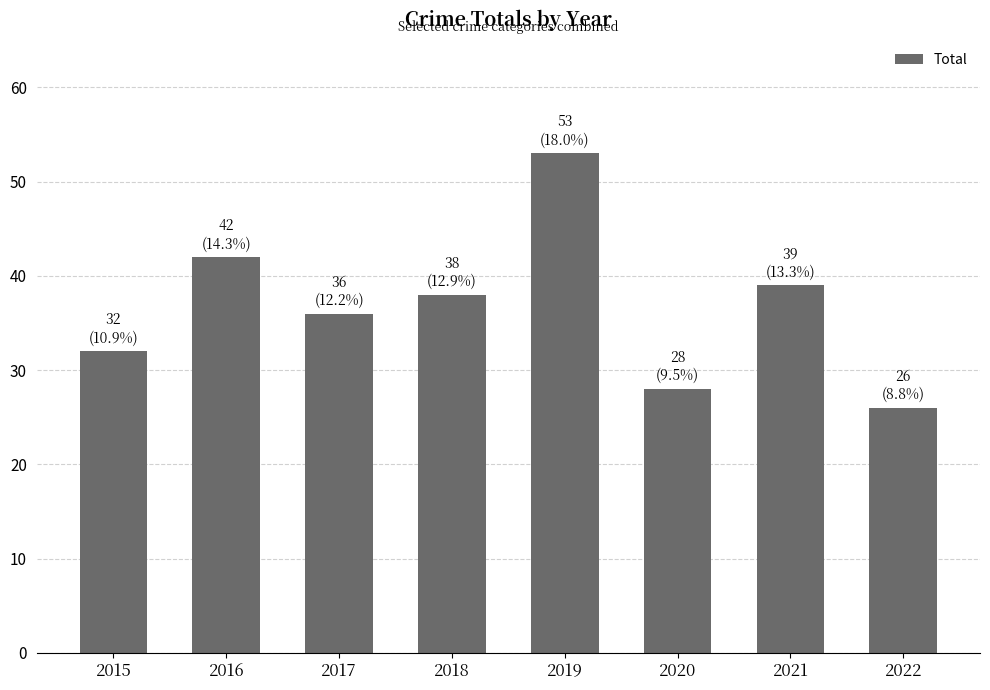

What is the sum of the values at 2018 and 2022?

64